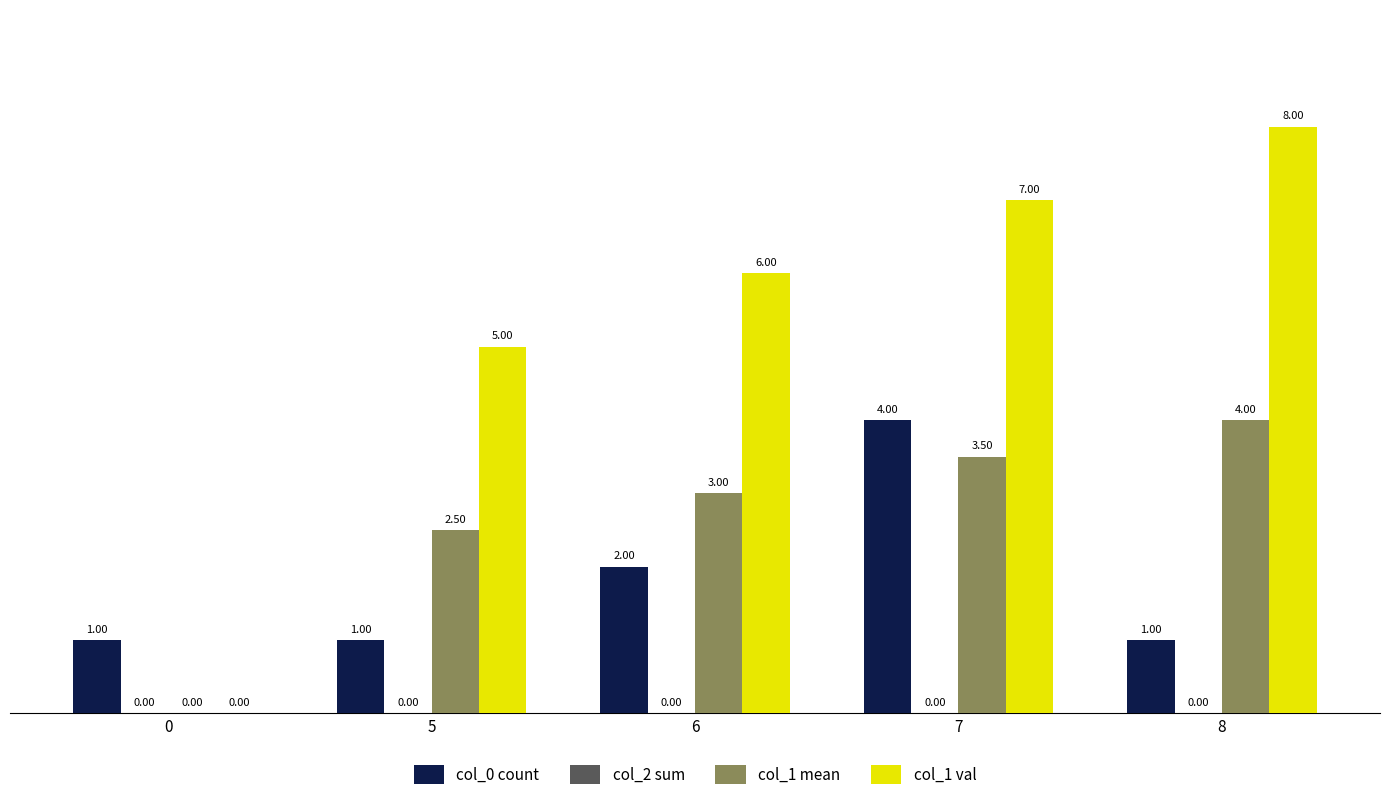

Which series has the largest total across all categories?

col_1 val